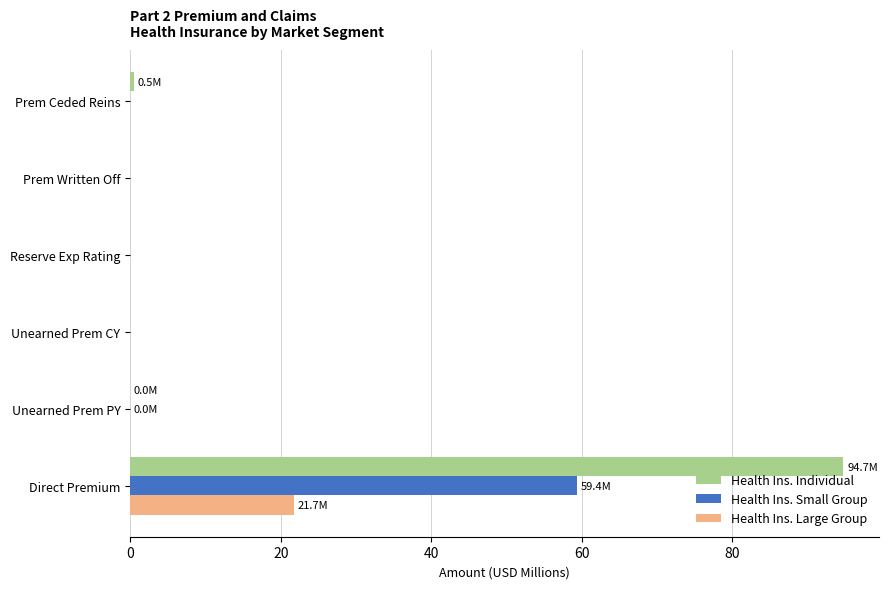

How many distinct data groups are displayed?

3